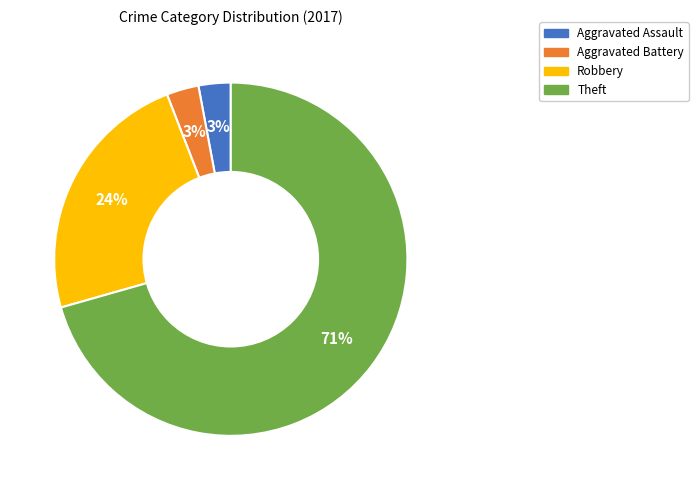

What is the largest slice in the pie chart?

Theft